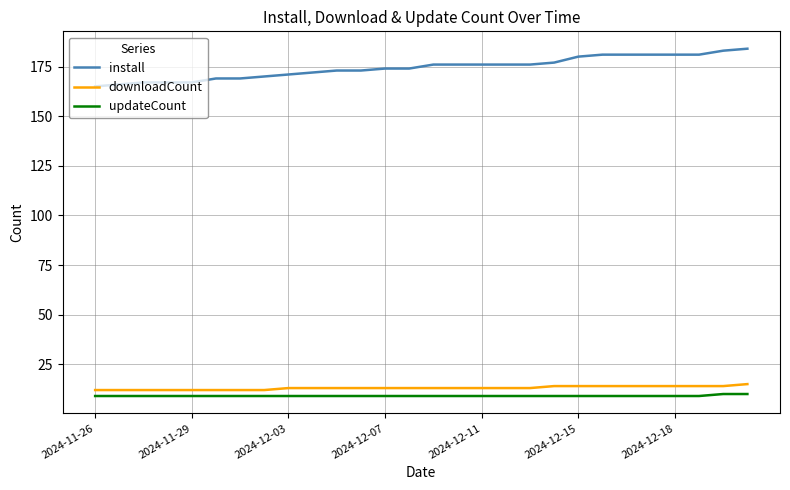

Which series has the widest spread of values?

install